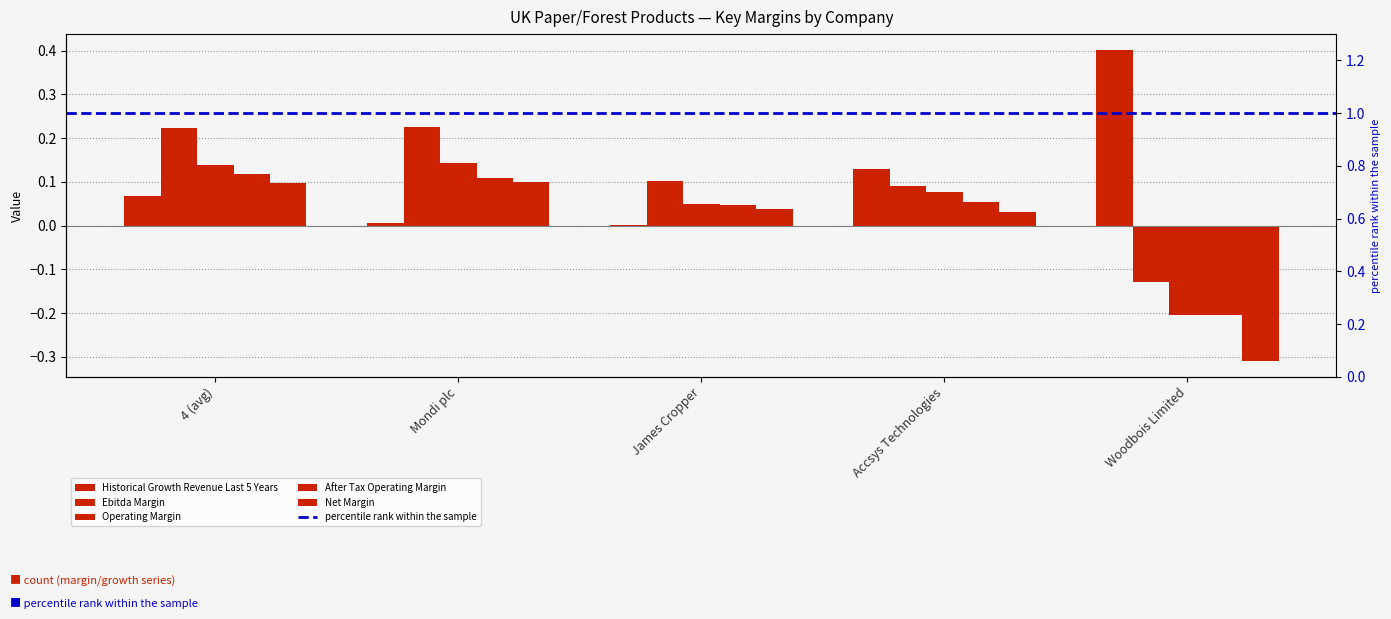

What is the maximum value for after_tax_operating_margin?

0.1